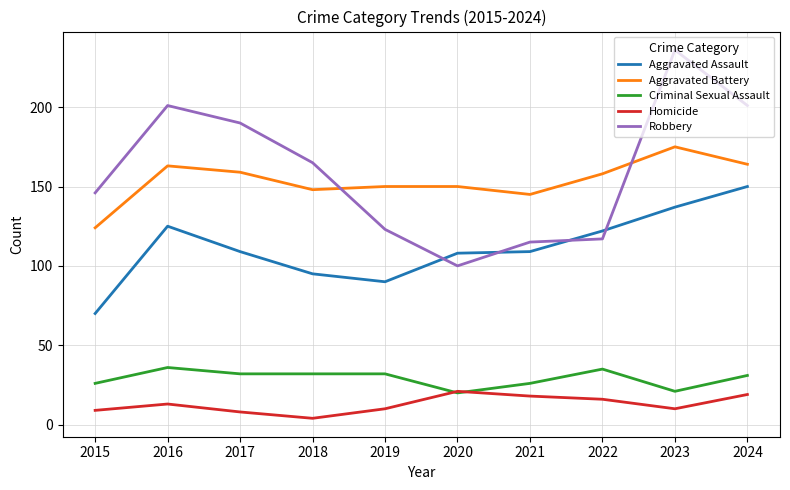

What is the total value across all series at 2024?

565